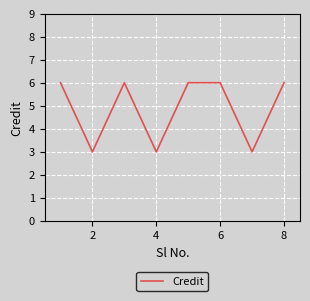

What is the difference between the maximum and minimum values?

3